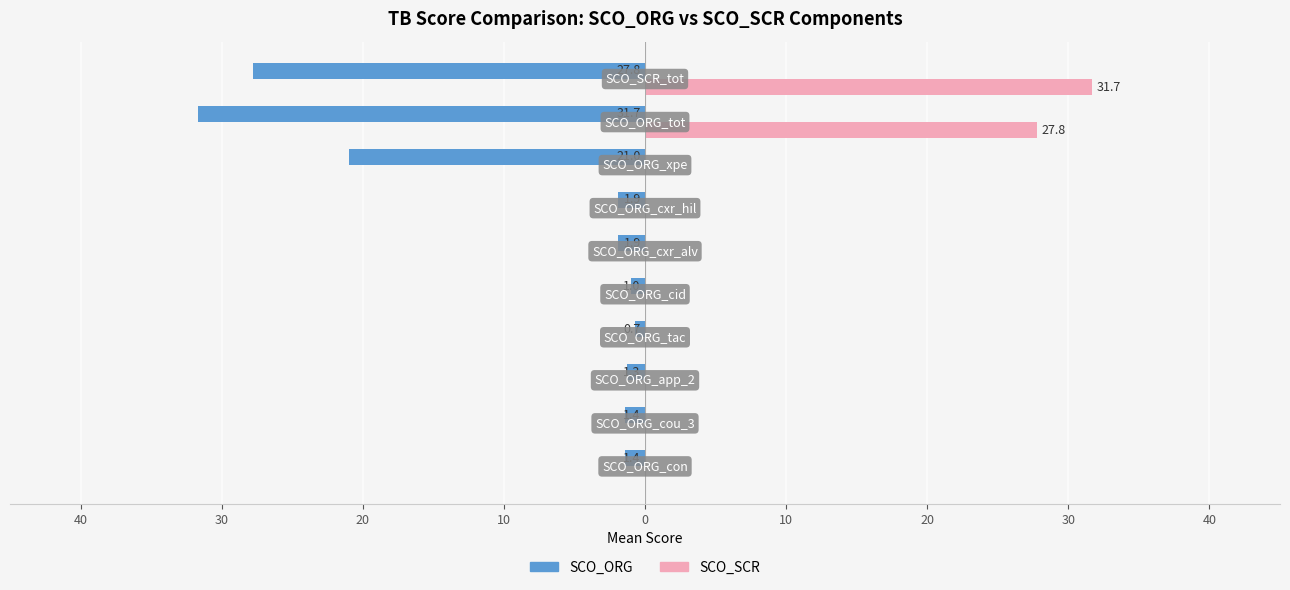

What are all the series names shown in the legend?

SCO_ORG, SCO_SCR